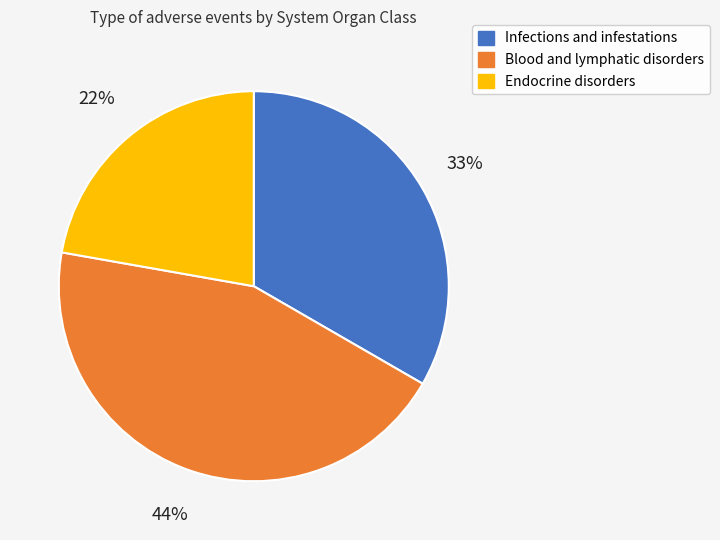

To the nearest percent, what portion does Blood and lymphatic disorders represent?

44%